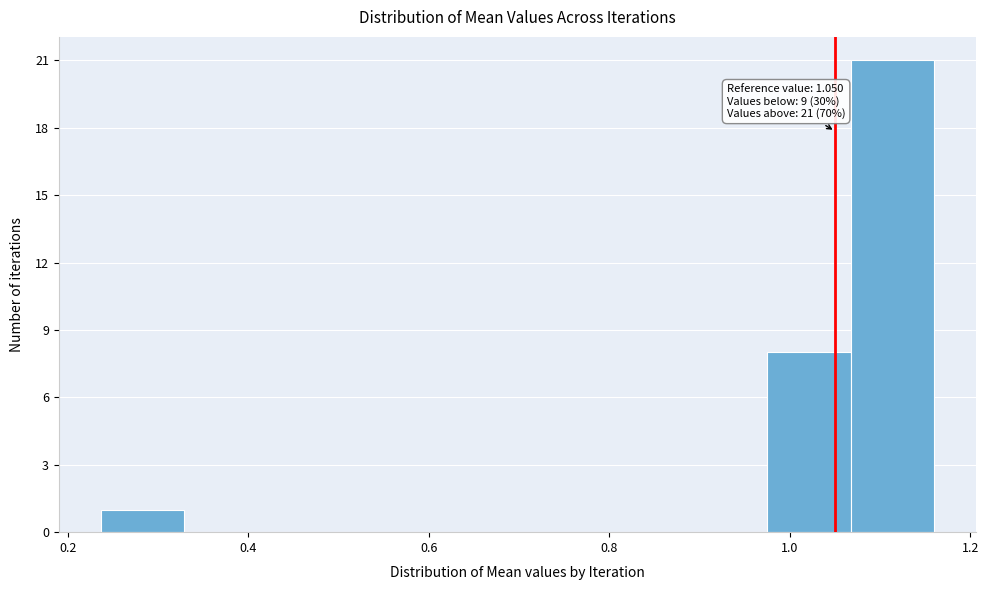

Over which range of the x-axis is the bar tallest?

1.06 to 1.16